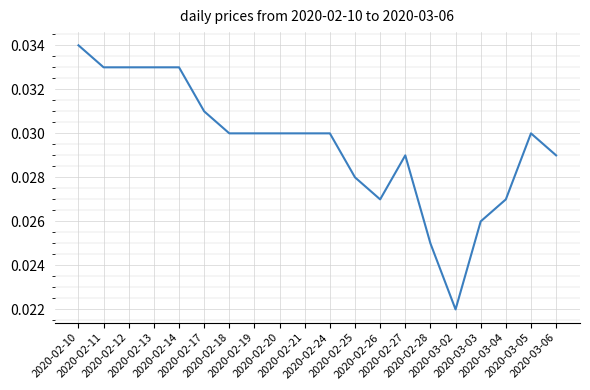

What is the label of the 8th point from the left?

2020-02-19